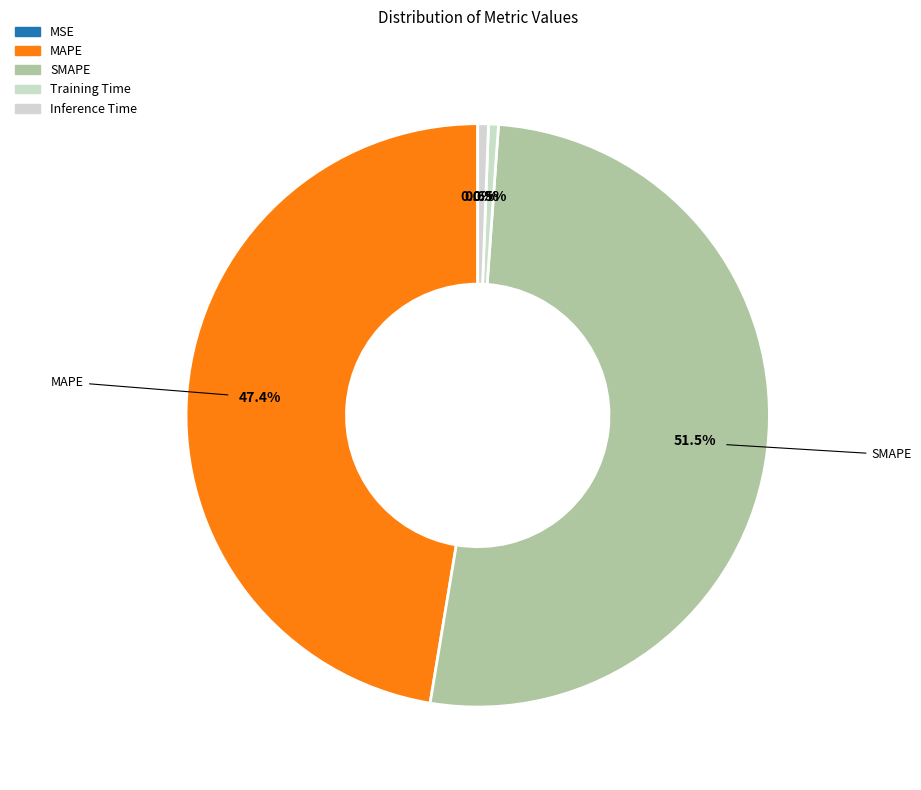

To the nearest percent, what portion does Inference Time represent?

1%